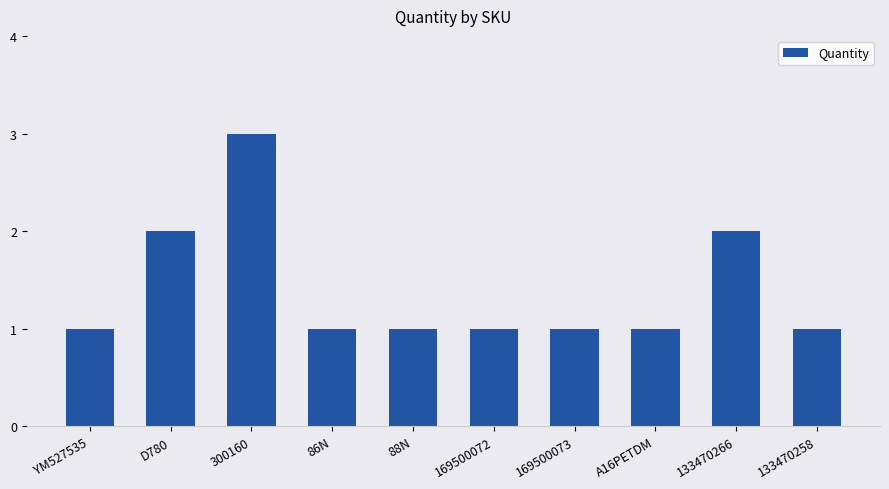

What is the sum of all values?

14